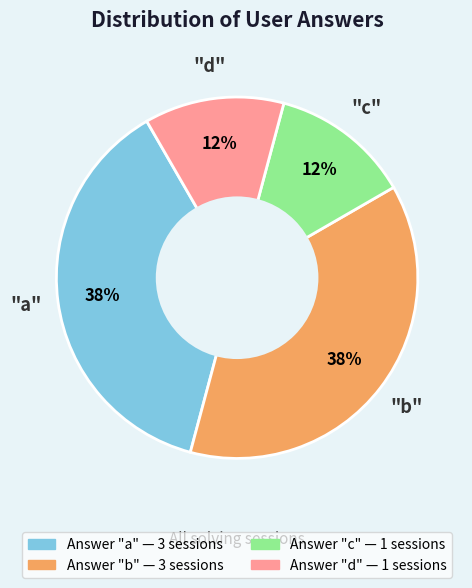

To the nearest percent, what is the average slice percentage?

25%